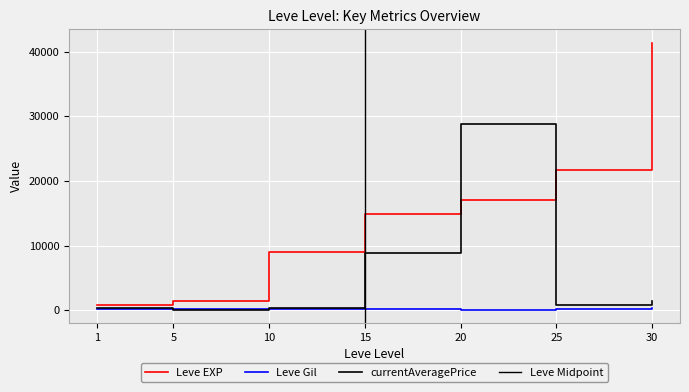

Between 10 and 20, which series saw the biggest shift?

currentAveragePrice